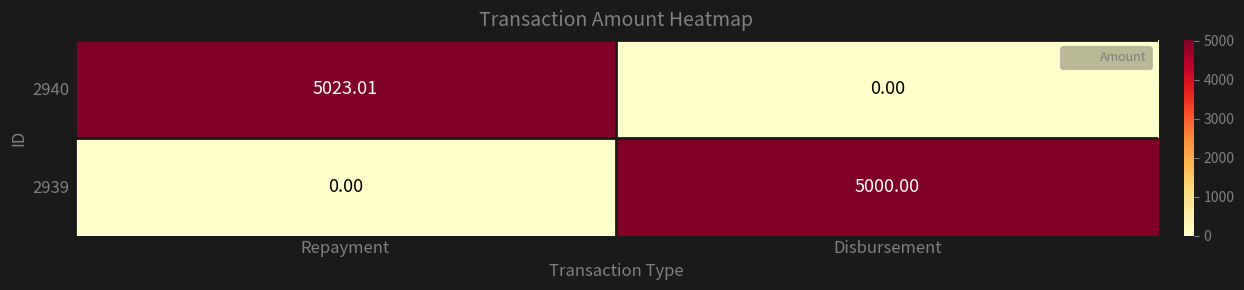

What is the spread (max minus min) of values at Repayment?

5023.0